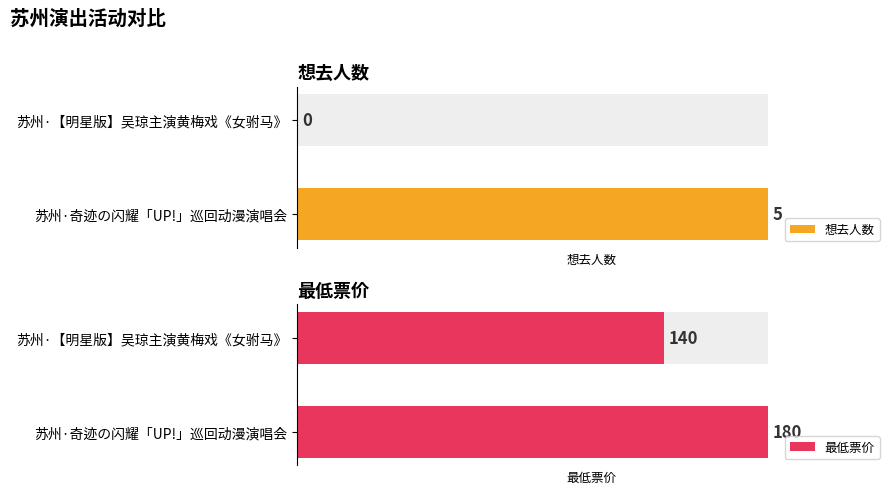

Reading right to left, transcribe all the data shown in this chart.

想去人数: 0	5
最低票价: 140	180